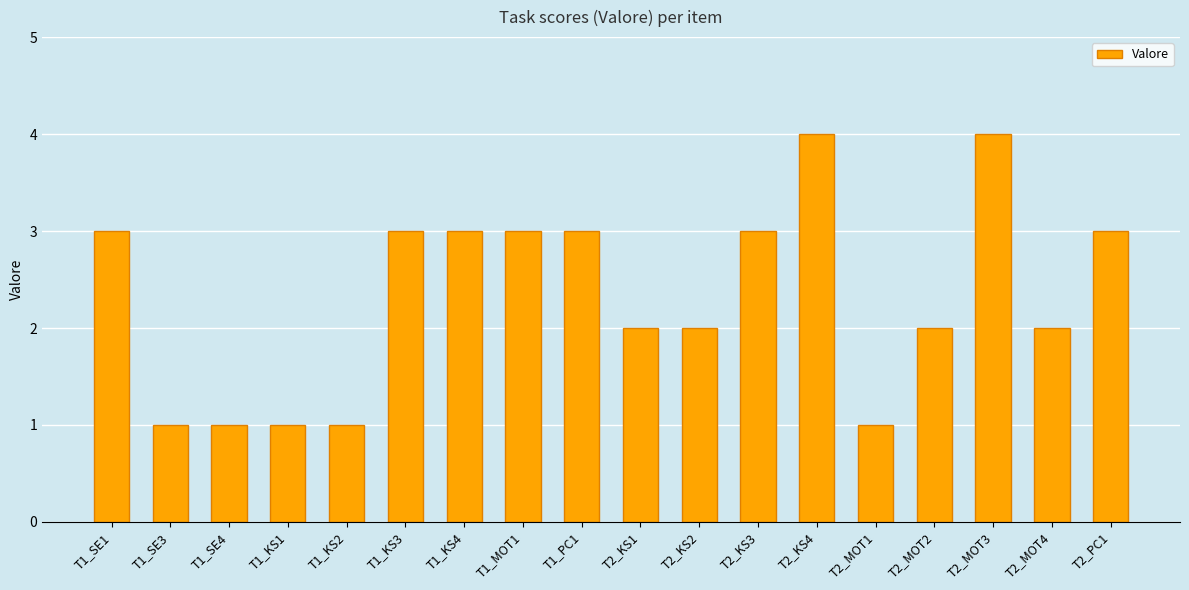

What is the maximum value shown in the chart?

4